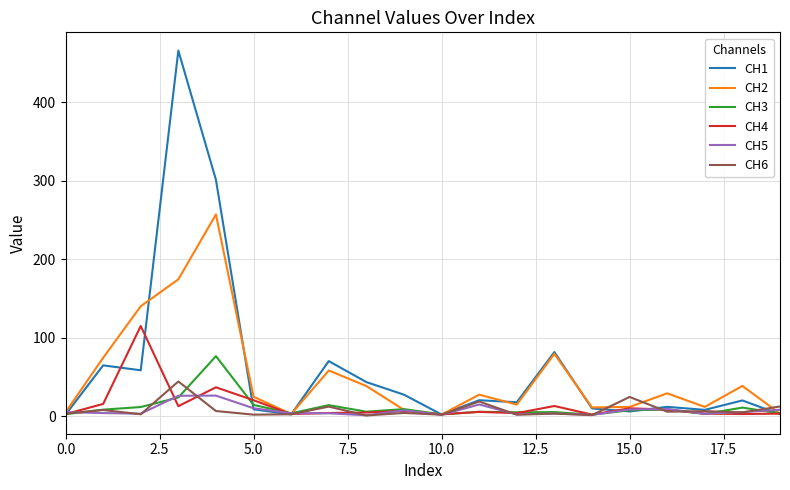

What is the maximum value shown in the chart?

465.6